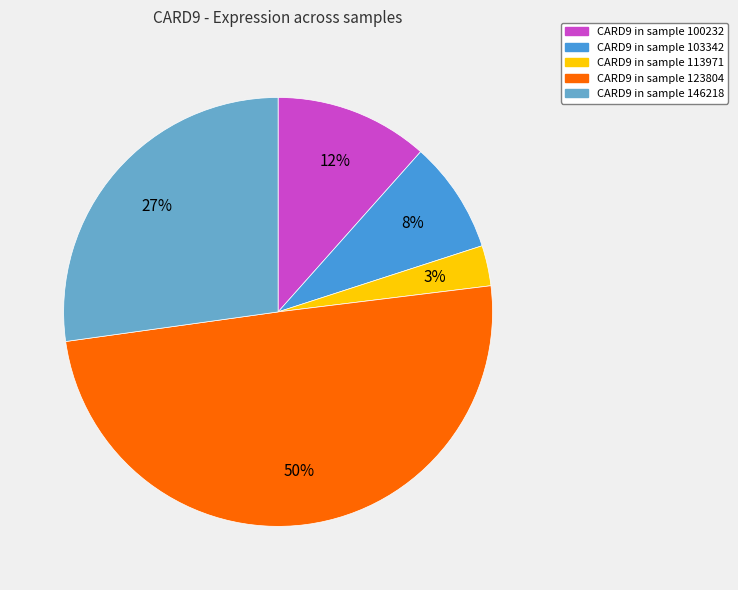

To the nearest percent, what is the difference between the largest and smallest slice percentages?

47%